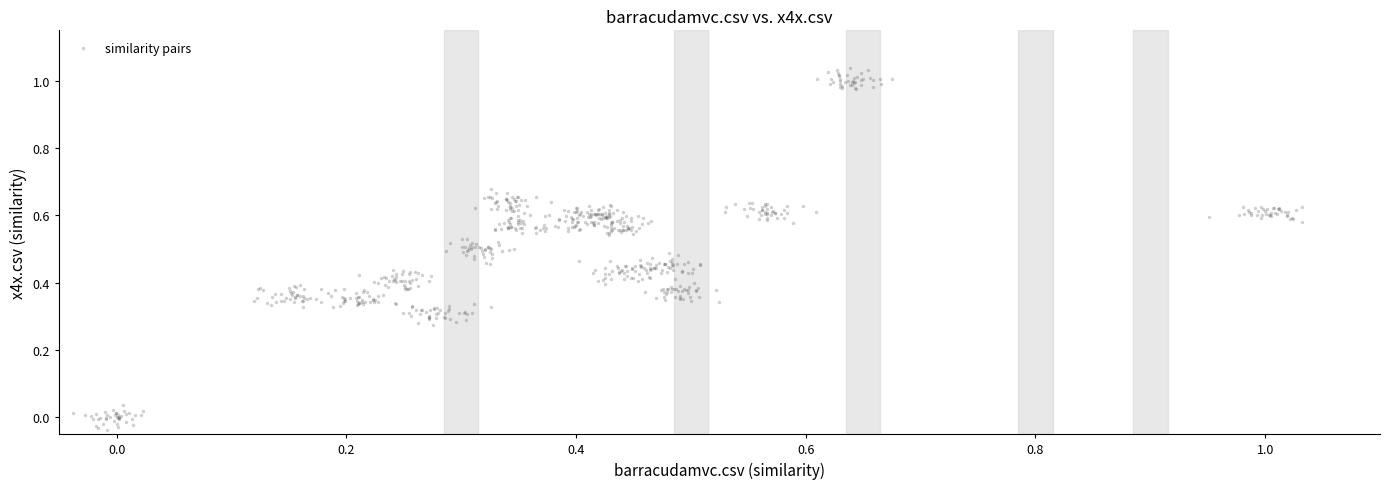

What is the range of X values (max minus min)?

1.1